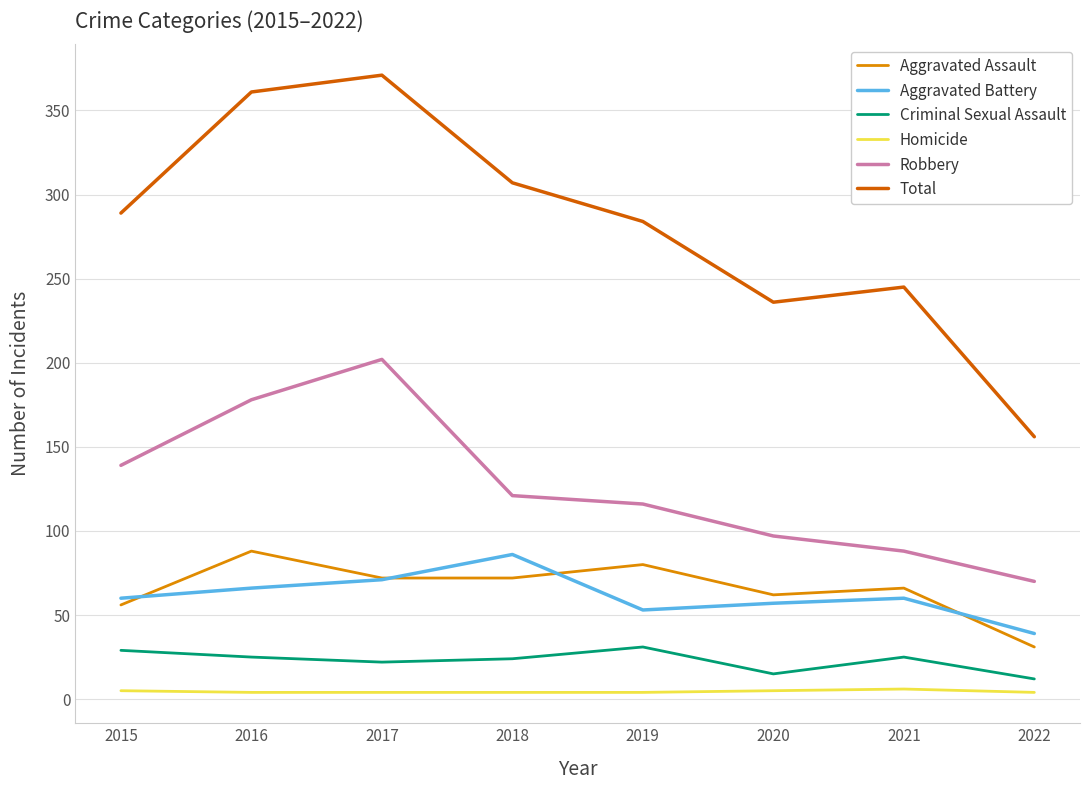

Which series has the widest spread of values?

Total